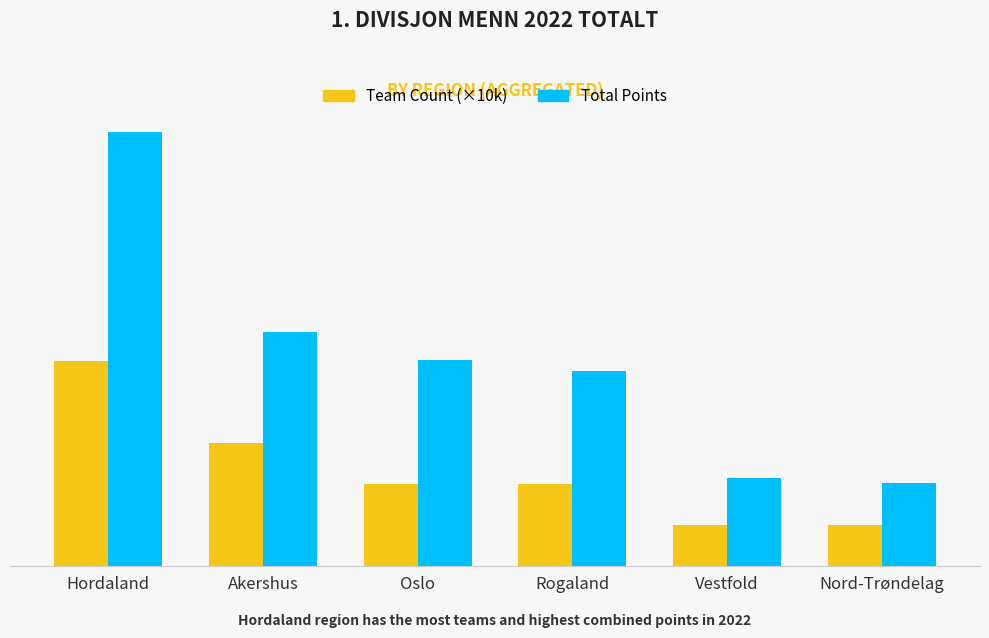

What is the lowest value of the Total Points series?

20146